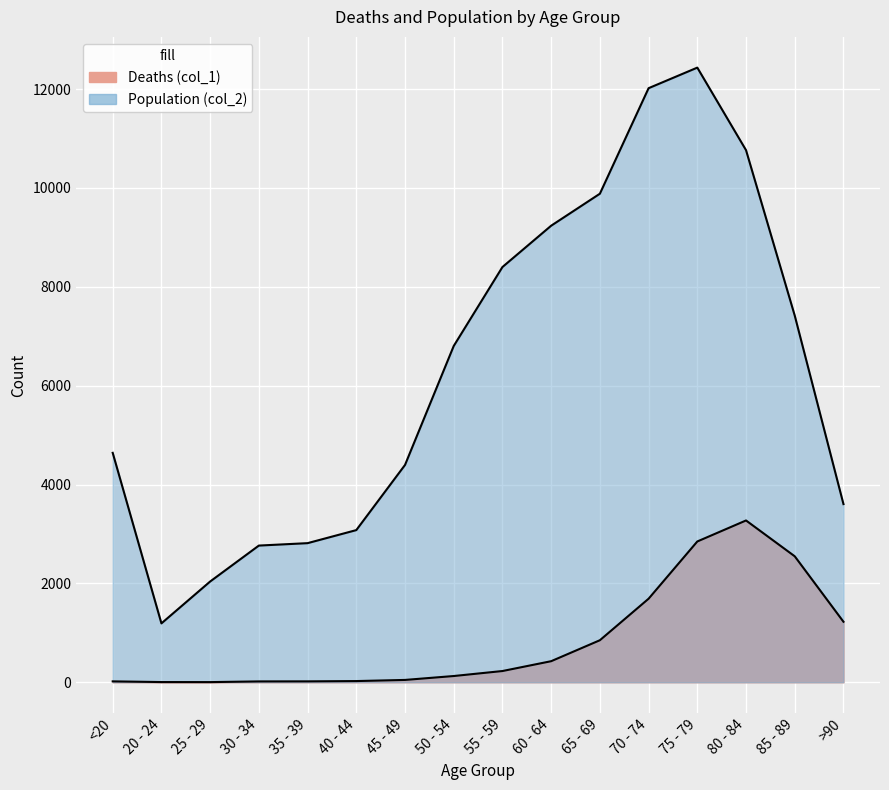

Does the chart display data point markers on the line(s)?

No